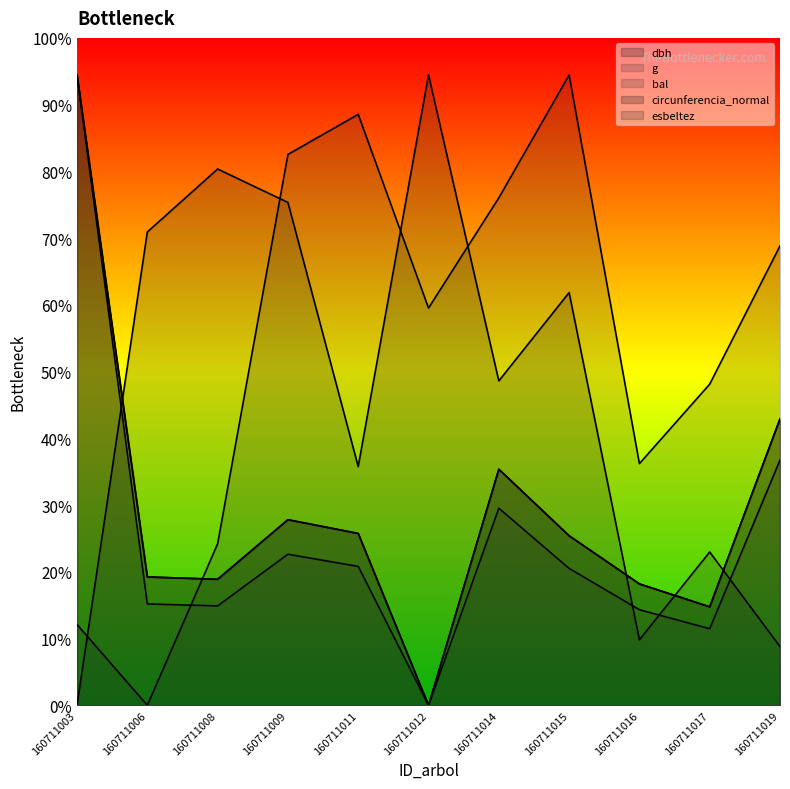

How many interior local peaks does the bal series have?

2